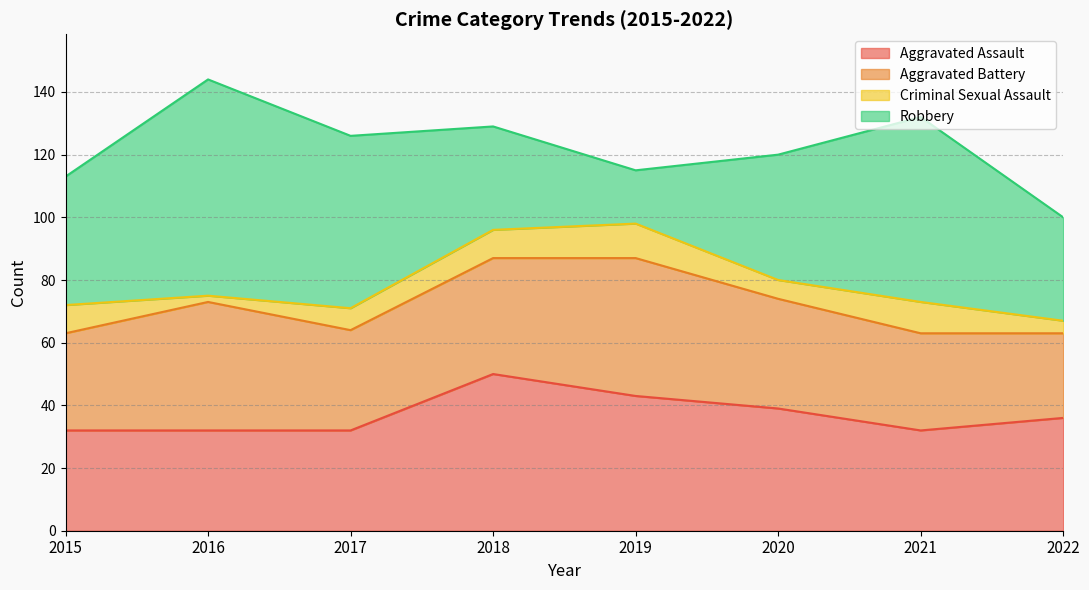

Reading right to left, list all the values displayed in this chart.

Aggravated Assault: 2022=36	2021=32	2020=39	2019=43	2018=50	2017=32	2016=32	2015=32
Aggravated Battery: 2022=27	2021=31	2020=35	2019=44	2018=37	2017=32	2016=41	2015=31
Criminal Sexual Assault: 2022=4	2021=10	2020=6	2019=11	2018=9	2017=7	2016=2	2015=9
Robbery: 2022=33	2021=59	2020=40	2019=17	2018=33	2017=55	2016=69	2015=41